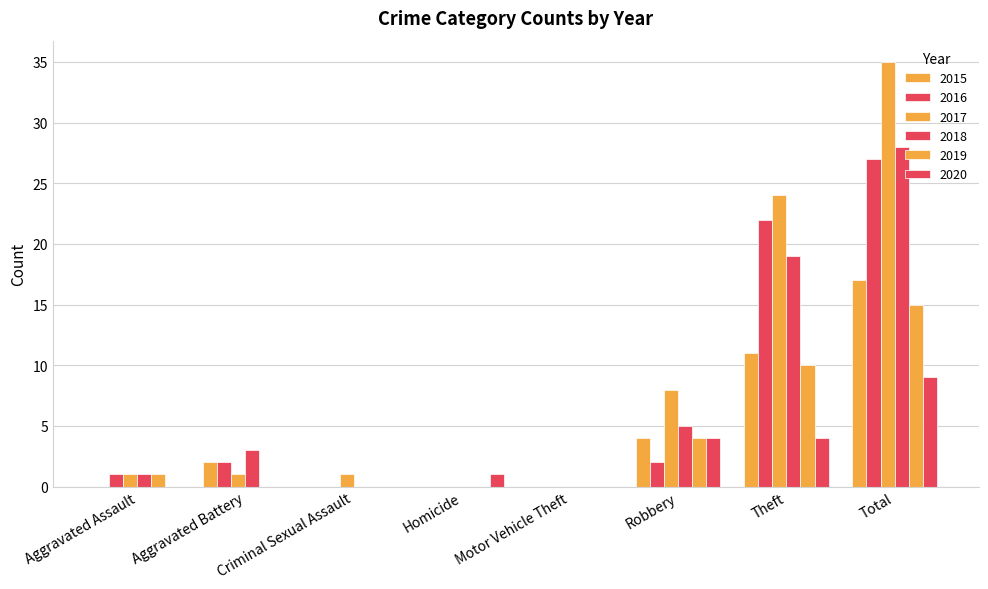

How many series are shown in this chart?

6